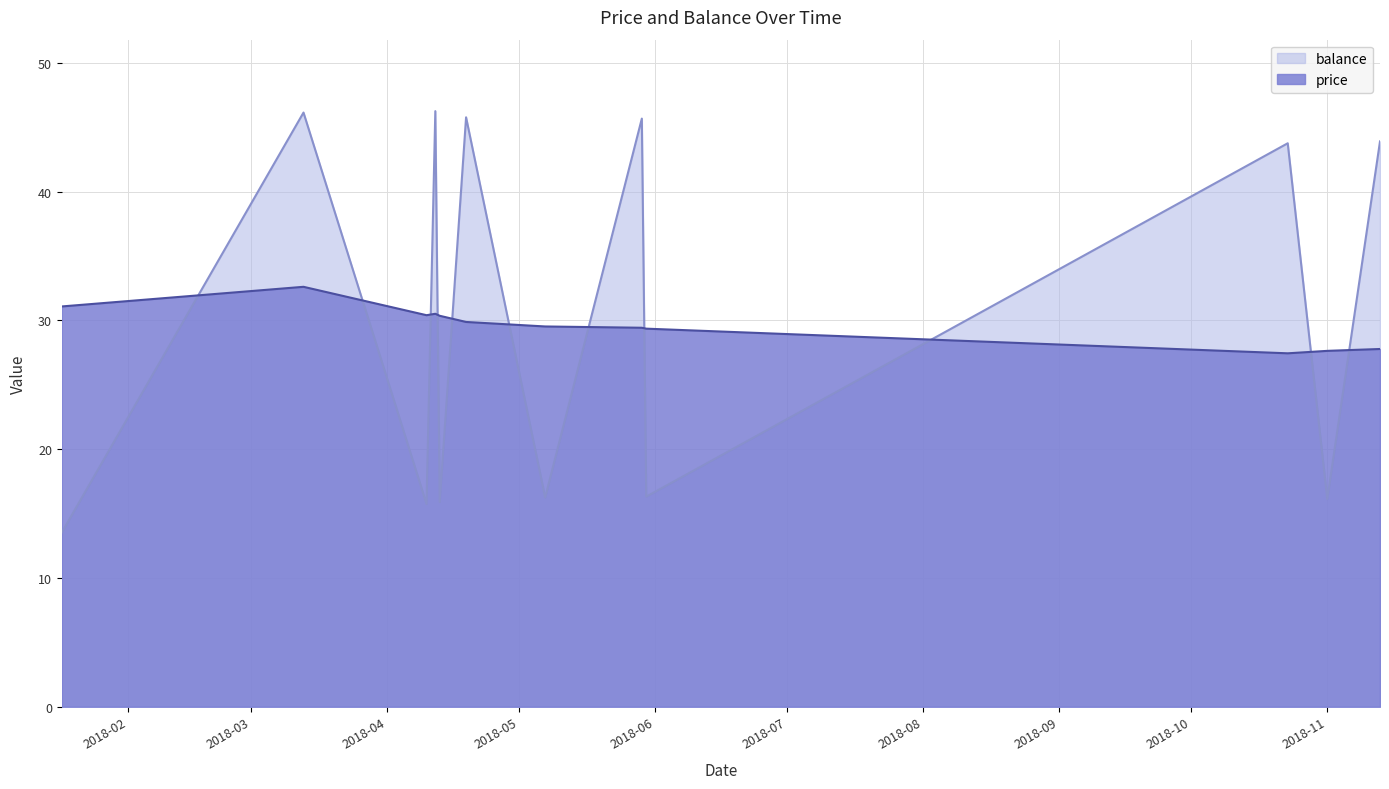

Rank the series by their maximum value, from highest to lowest.

balance, price